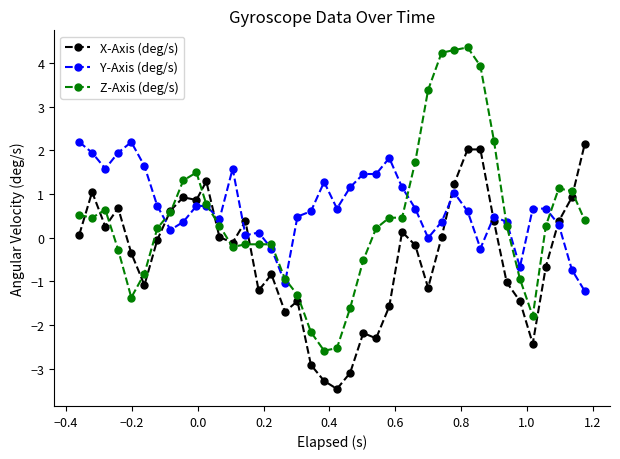

List the series in order of their overall mean, lowest first.

X-Axis (deg/s), Z-Axis (deg/s), Y-Axis (deg/s)